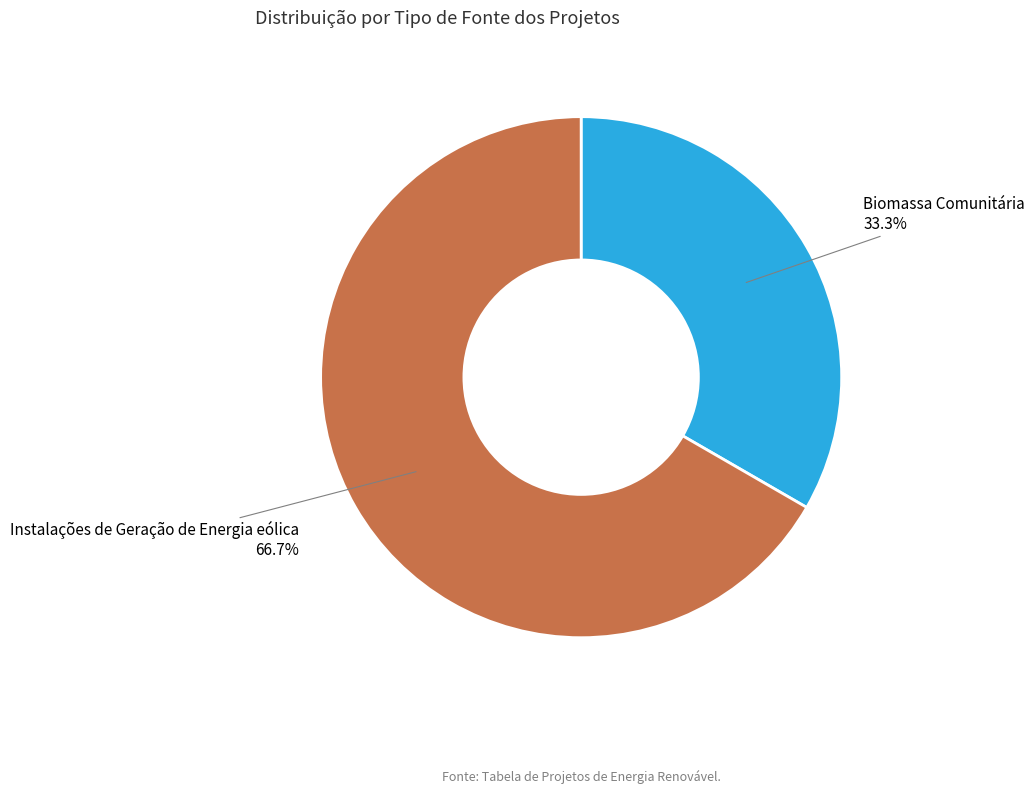

How many slices are in this pie chart?

2